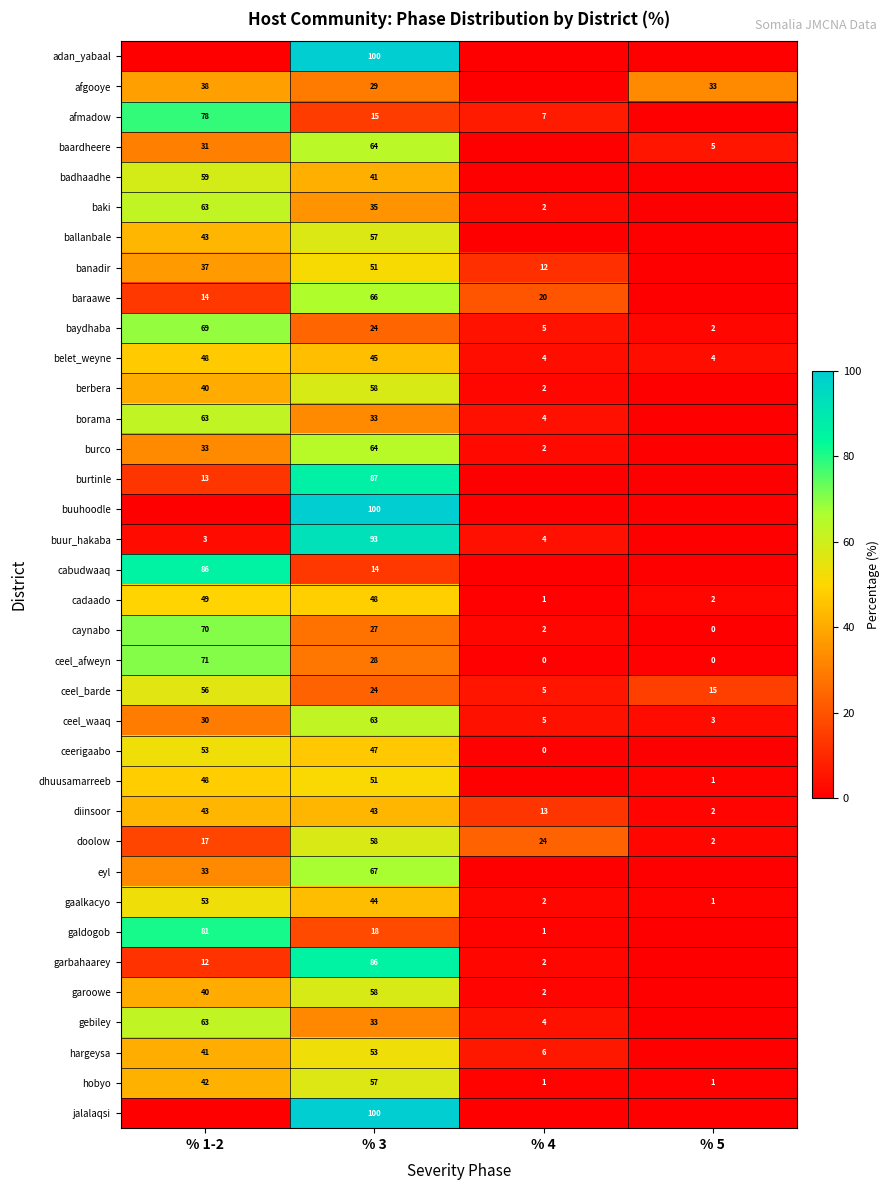

What is the average value of the baydhaba series?

25